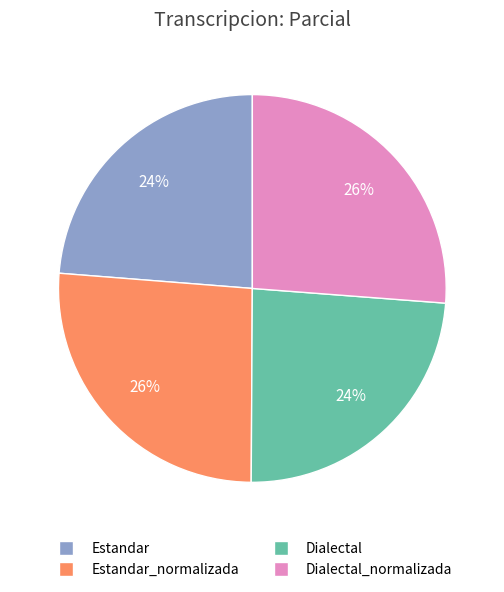

To the nearest percent, what is the difference between the largest and smallest slice percentages?

2%